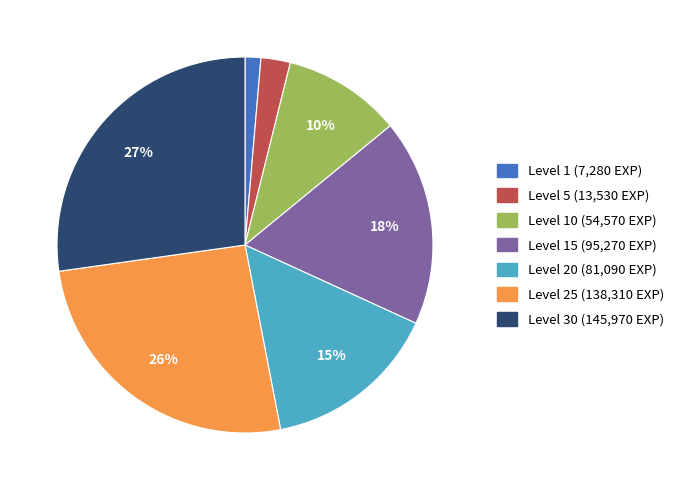

Count the number of slices in the pie.

7